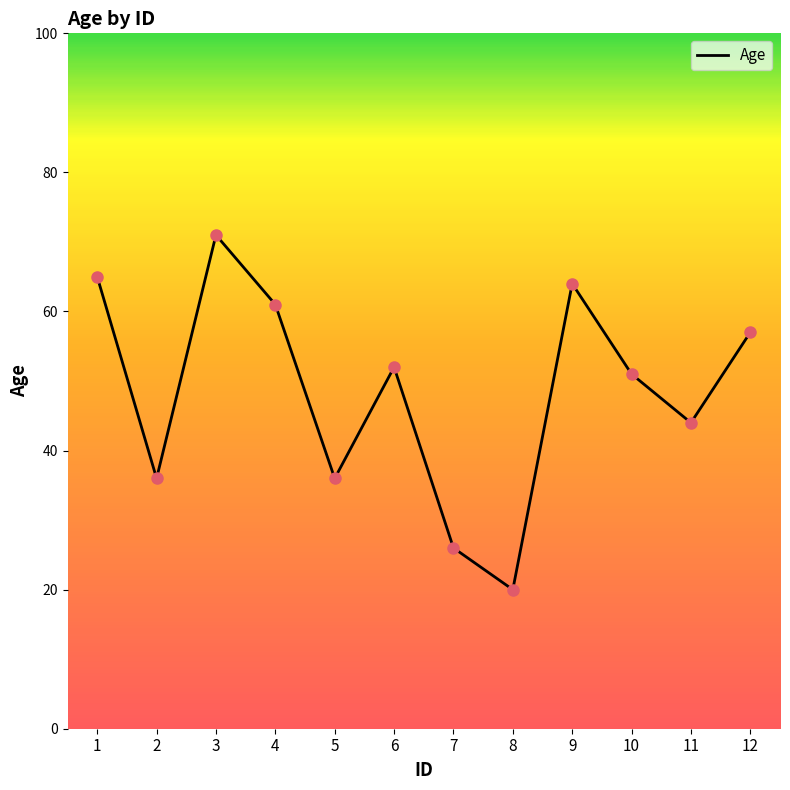

Which has a higher value, 4 or 5?

4